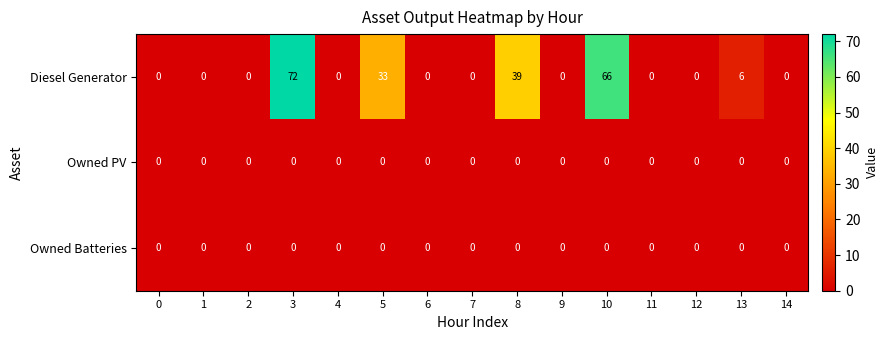

Count the number of categories in the chart.

15